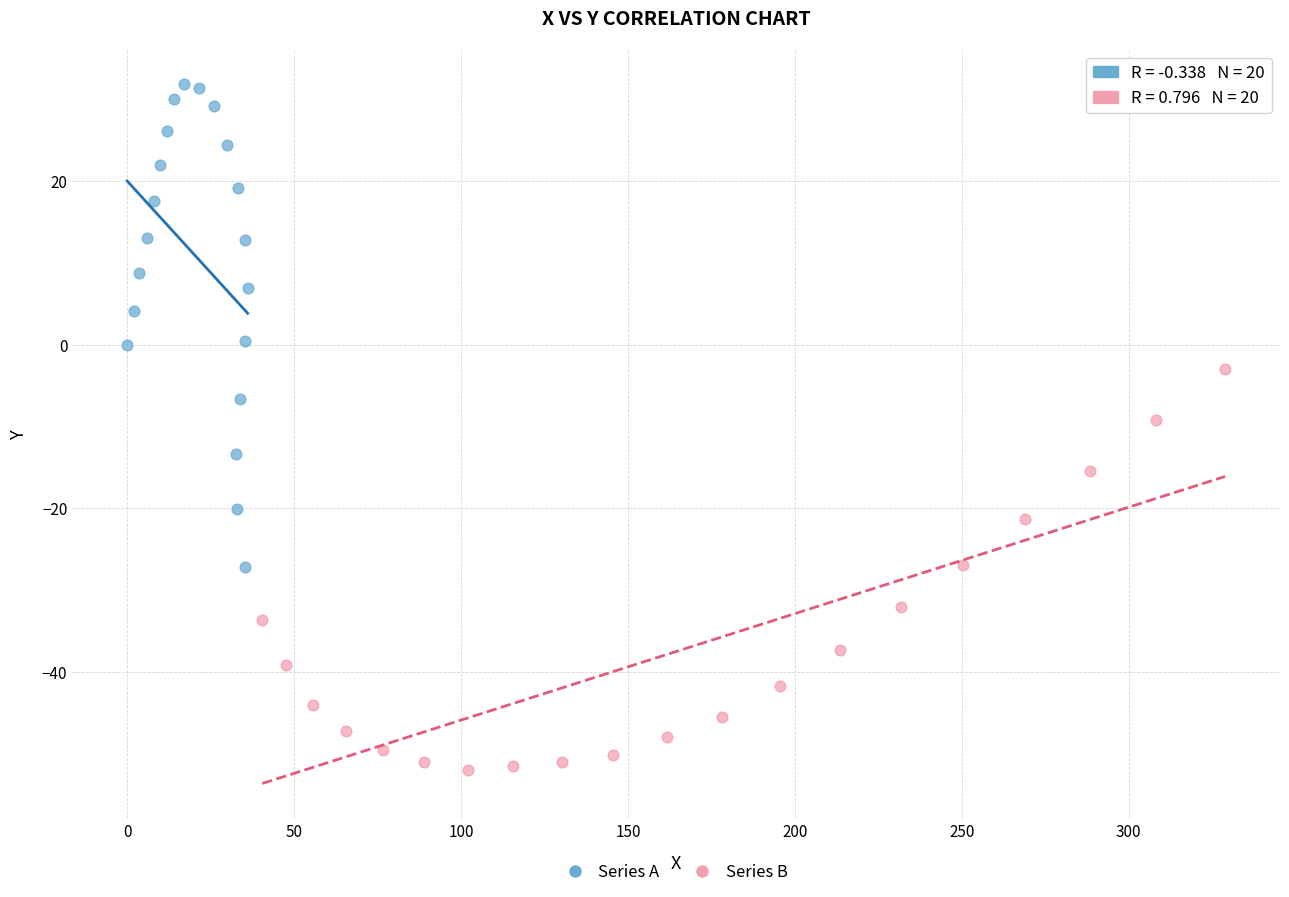

Which series contains the highest Y value?

Series A